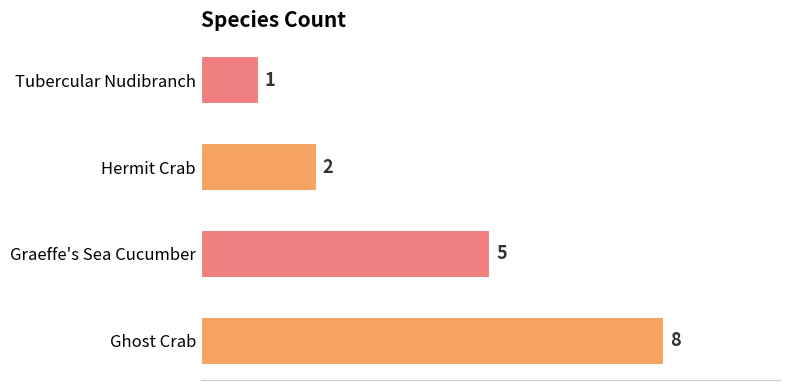

The chart shows a value of 2 at Tubercular Nudibranch. True or false?

False